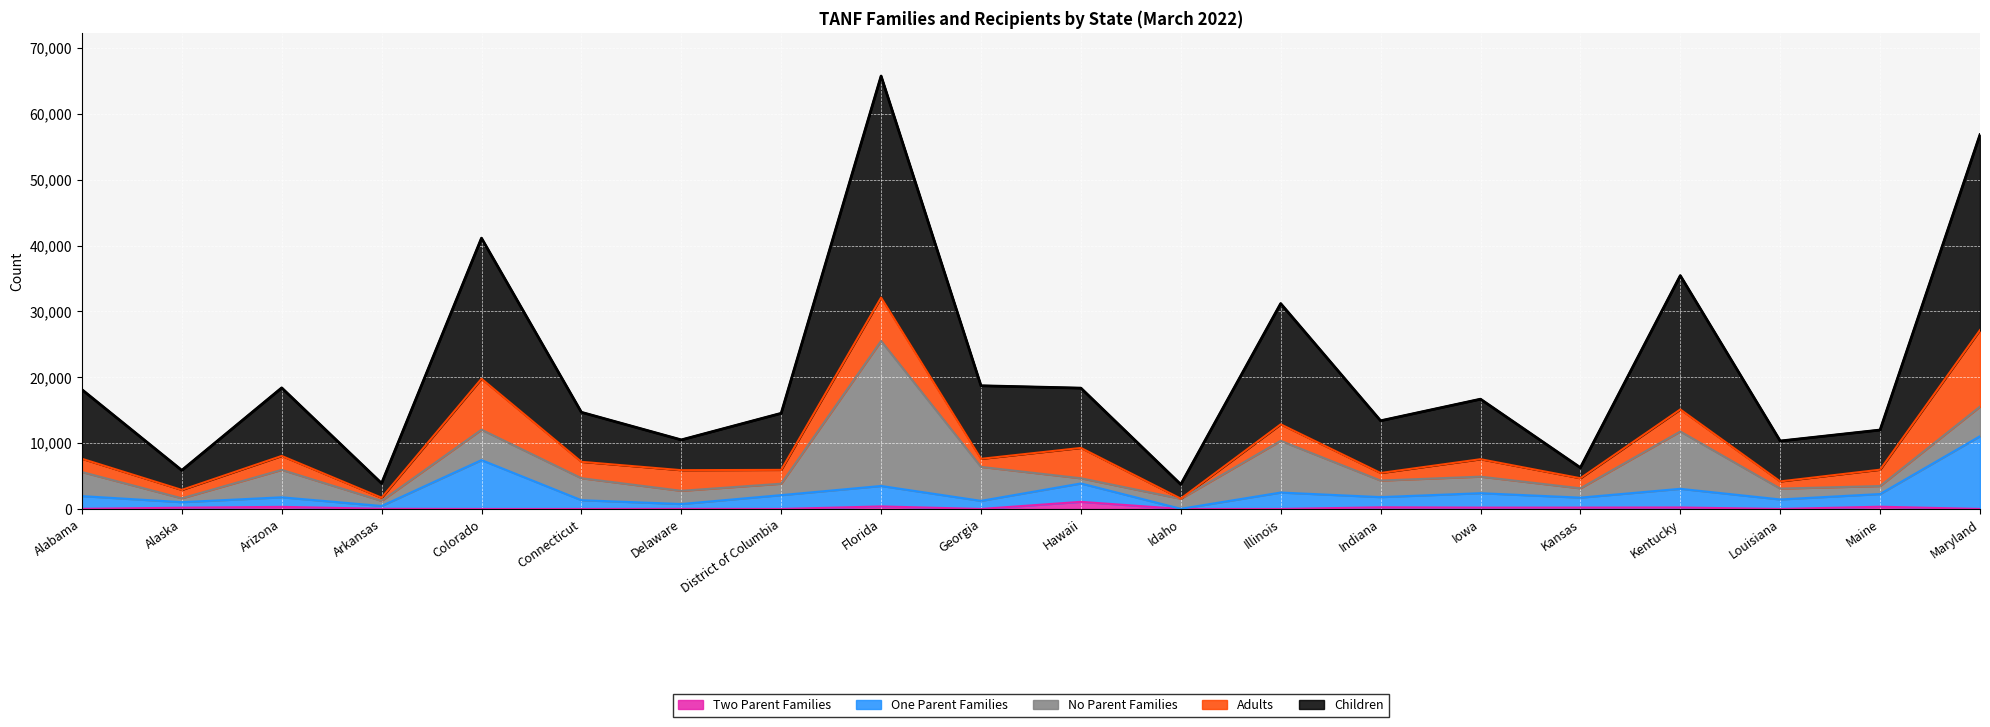

At which category is the sum across all series the highest?

Florida